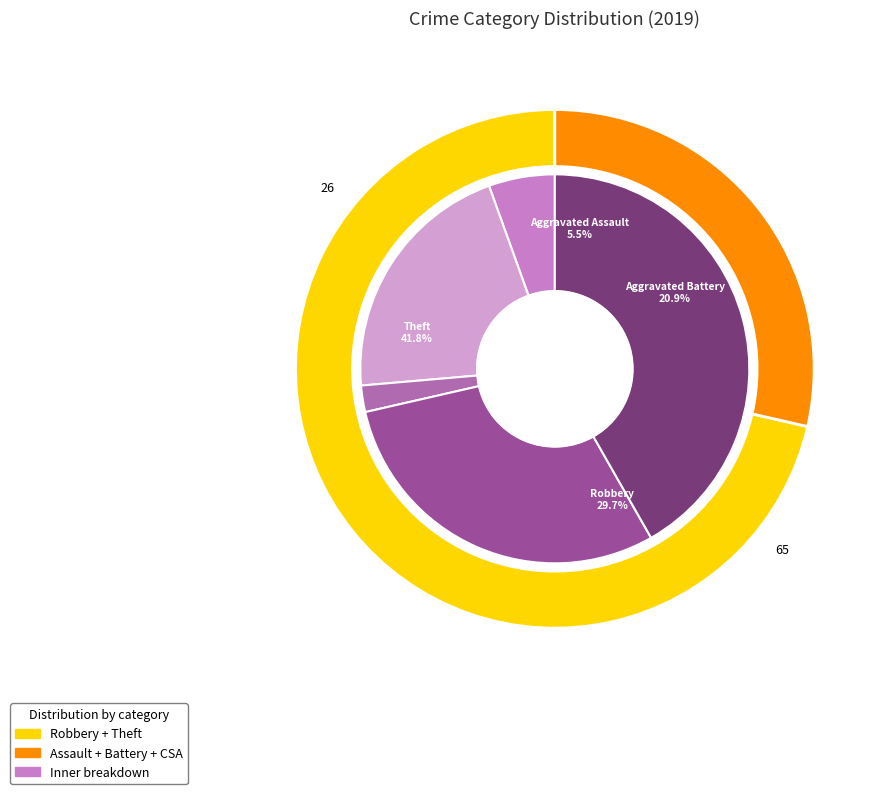

To the nearest percent, what is the average slice percentage?

25%